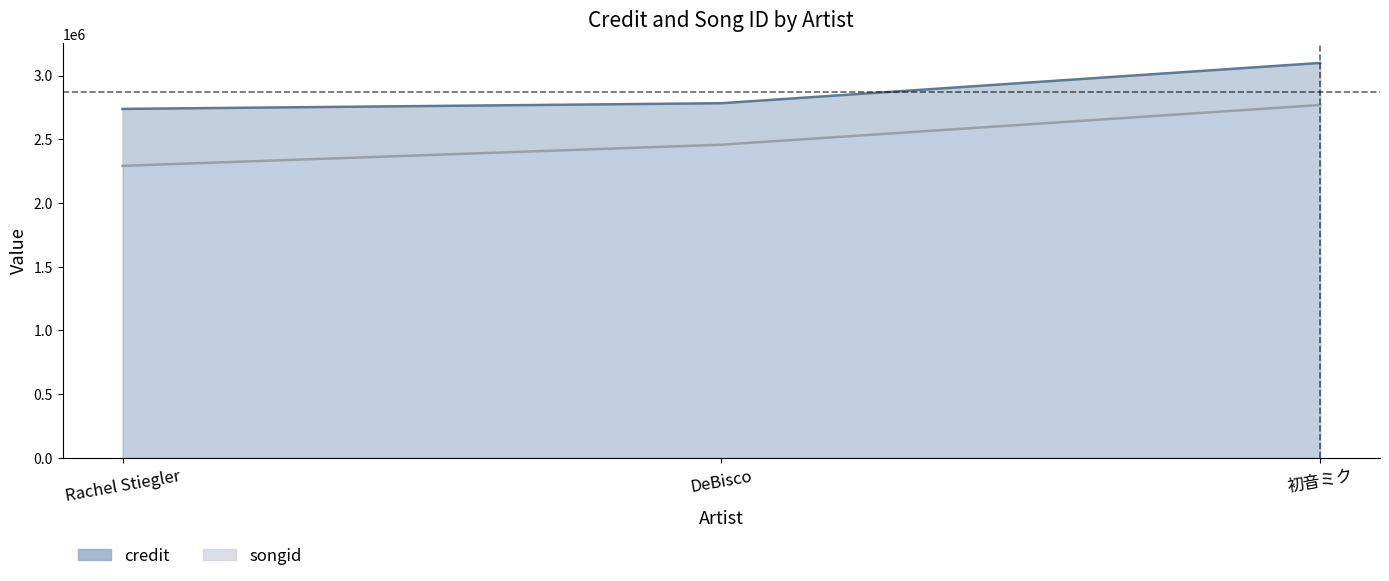

What is the maximum value shown in the chart?

3098530